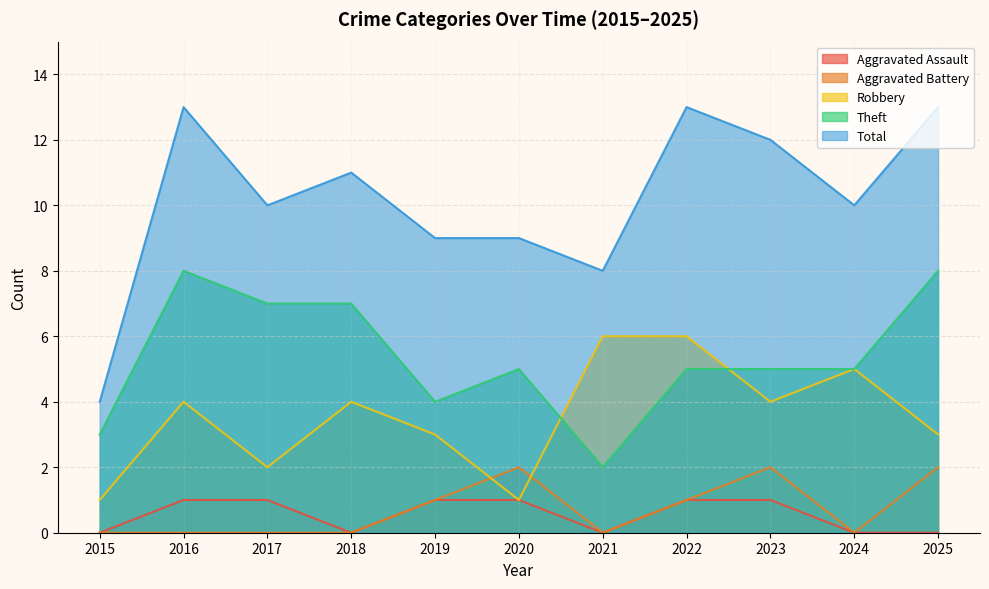

Rank the series by their maximum value, from highest to lowest.

Total, Theft, Robbery, Aggravated Battery, Aggravated Assault